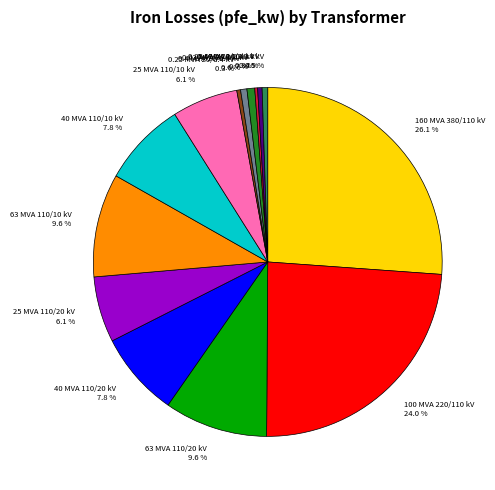

Which slice is the largest?

160 MVA 380/110 kV 26.1 %